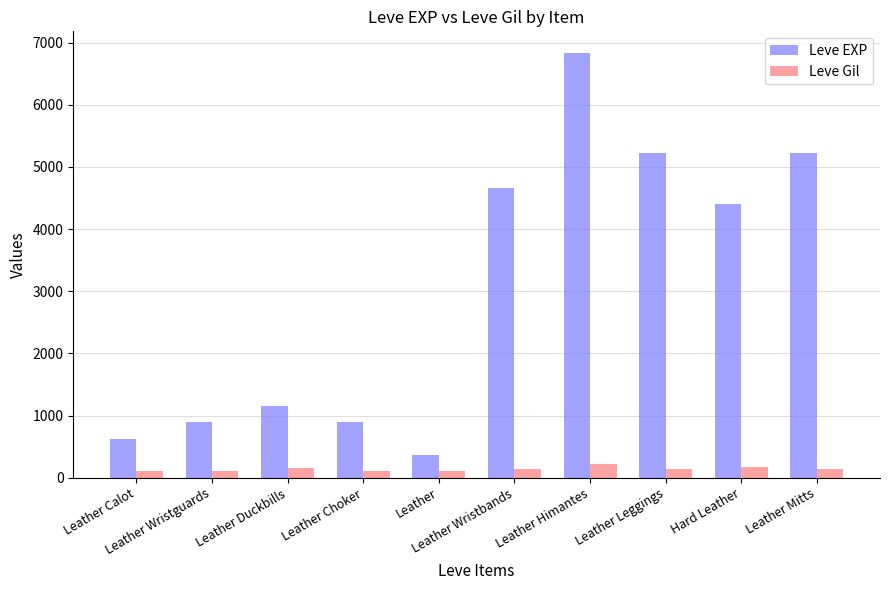

What is the lowest value of the Leve Gil series?

112